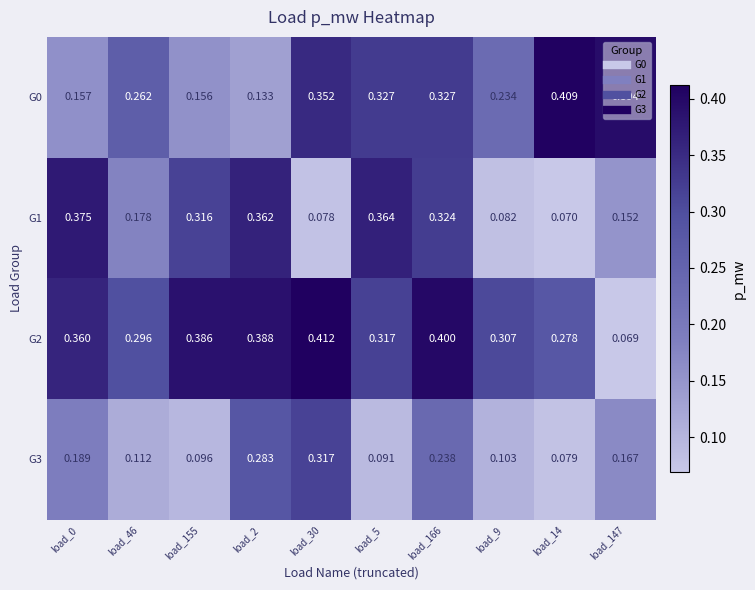

What is the difference between the highest and lowest values at load_30?

0.3